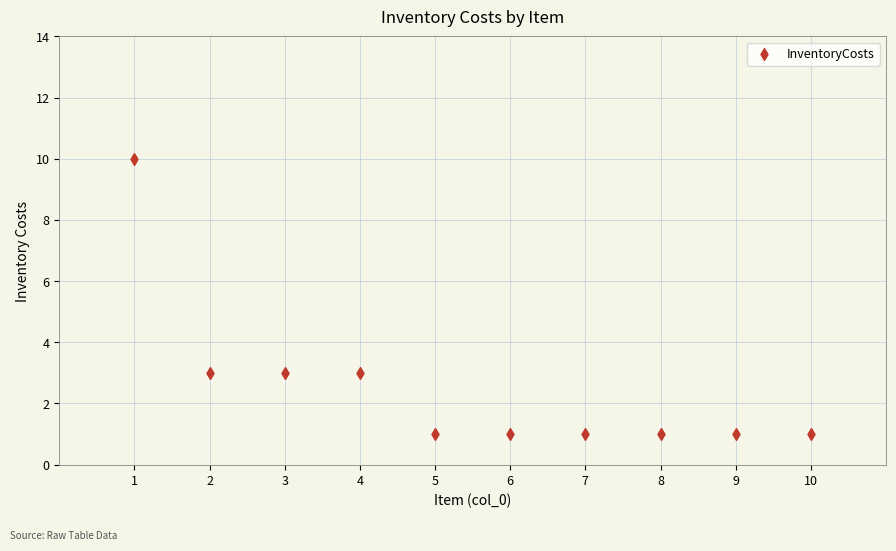

What is the range of X values (max minus min)?

9